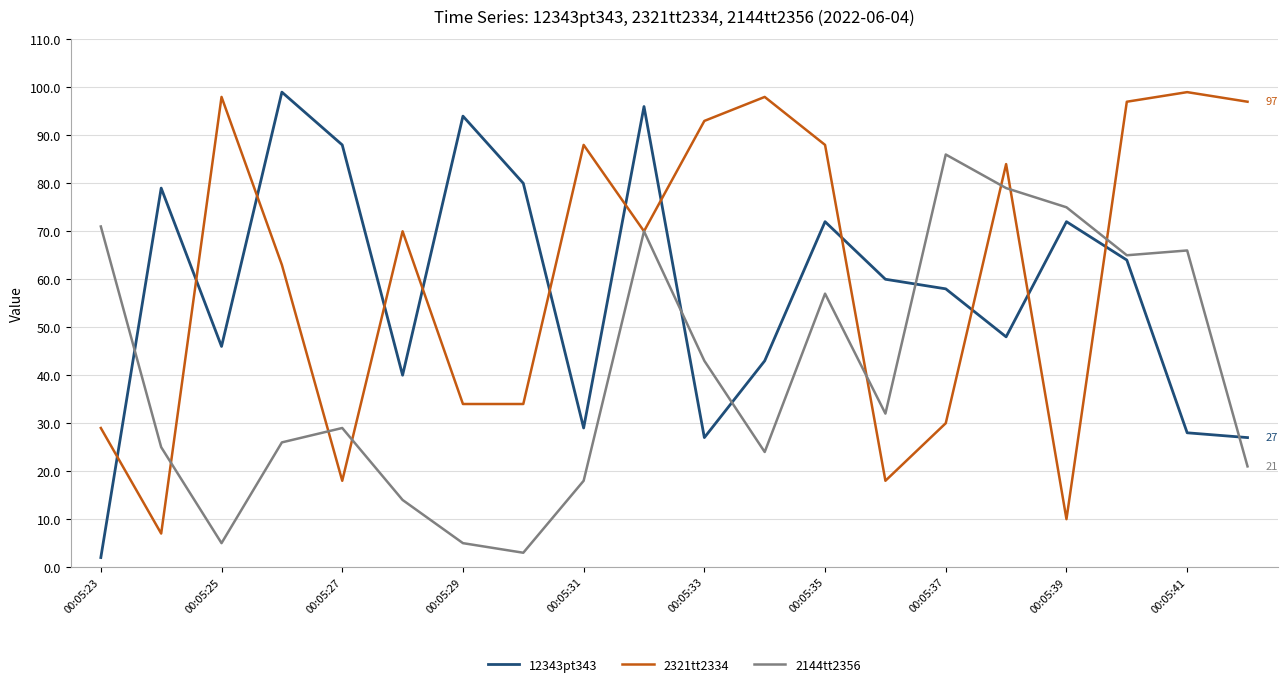

True or false: 2321tt2334 and 12343pt343 intersect in this chart.

True